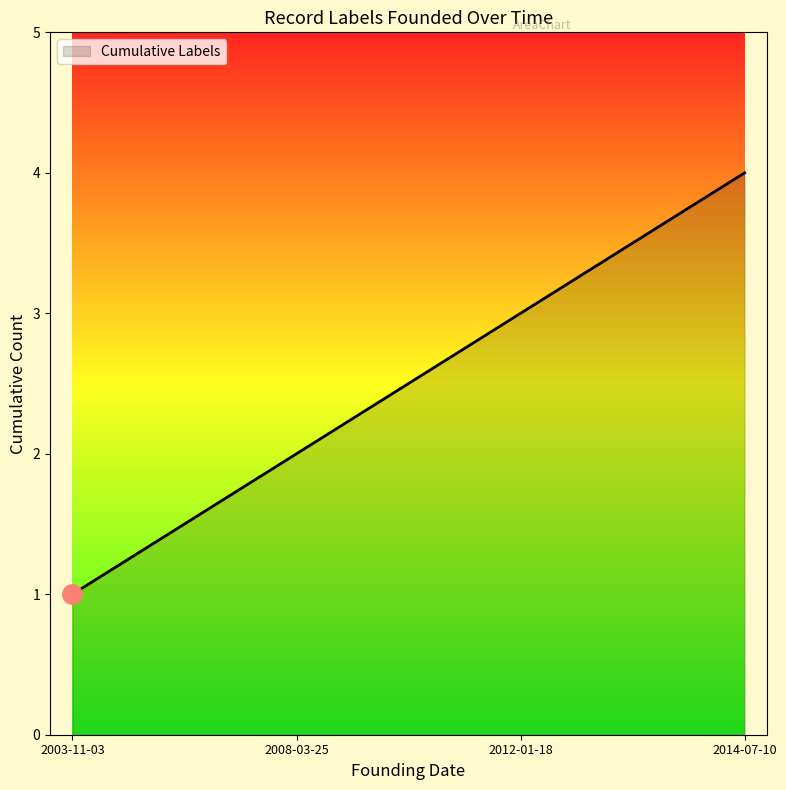

True or false: the data shows 3 at 2008-03-25.

False